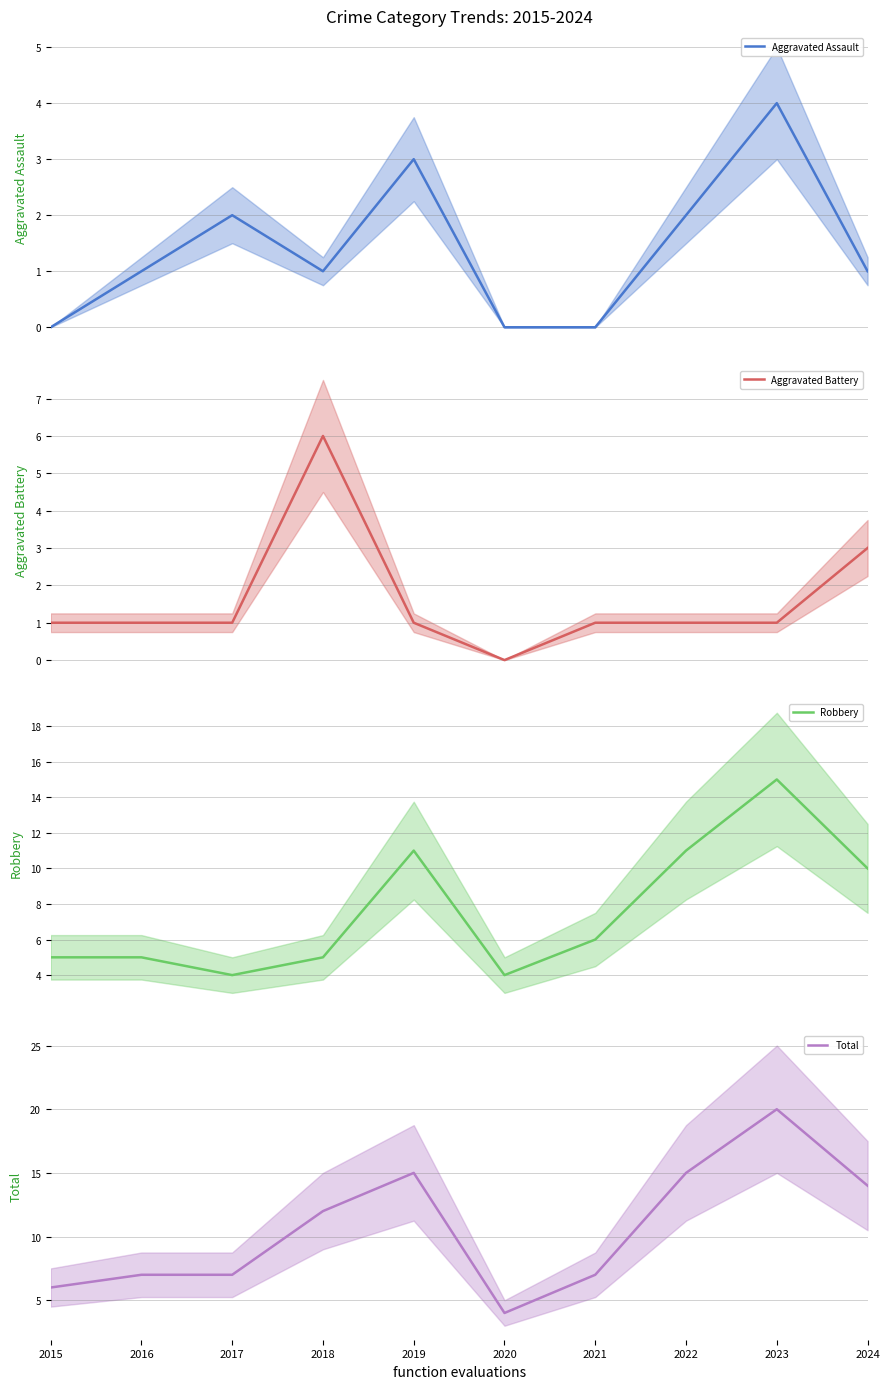

How many values in the Robbery series exceed 6?

4